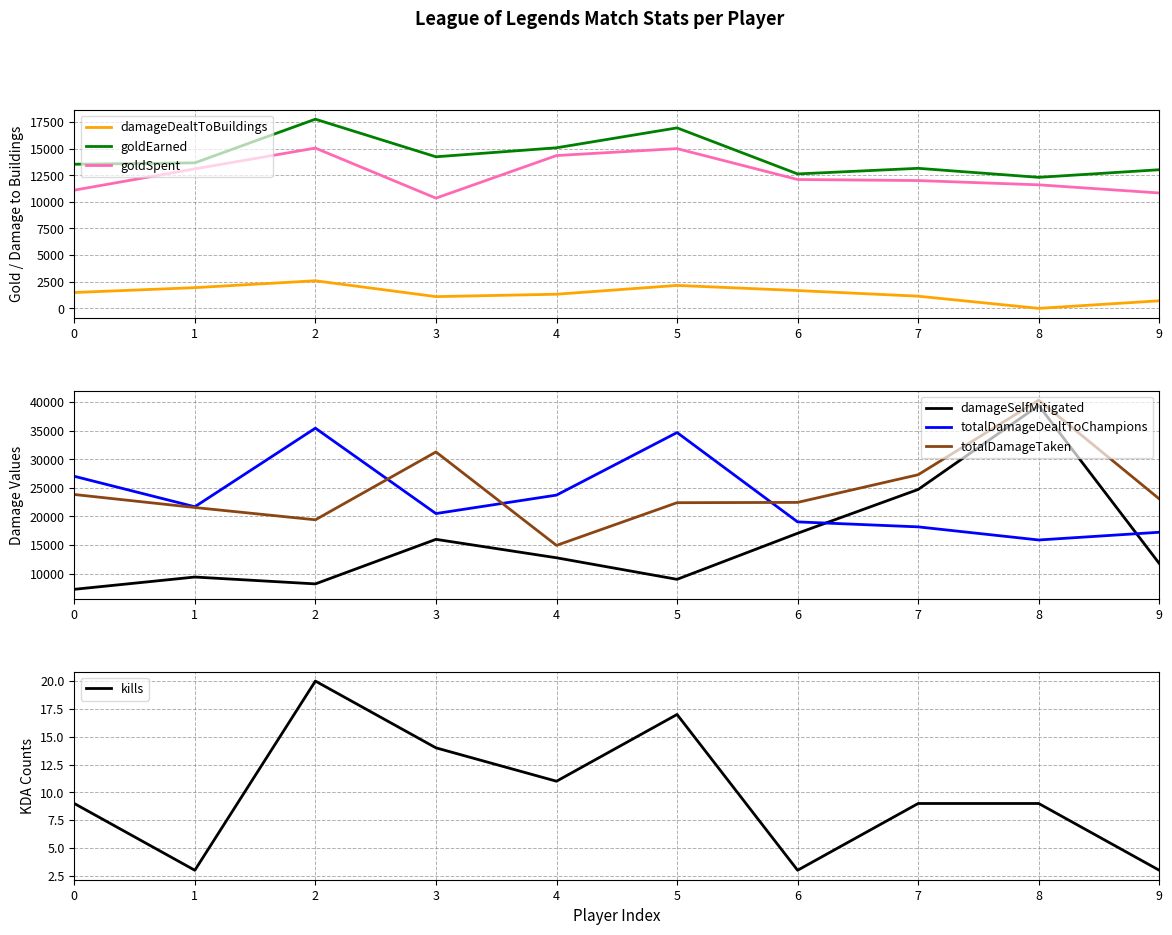

At how many categories does at least one series exceed 29870?

4